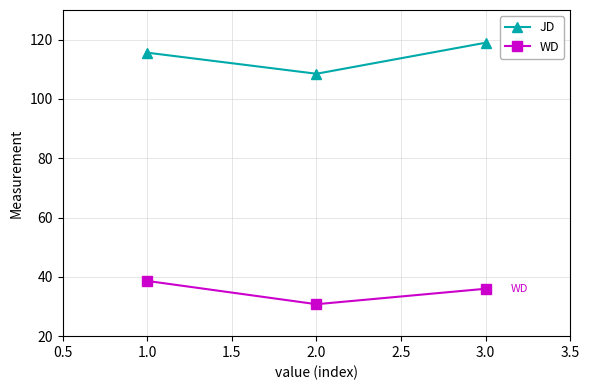

What is the value of the WD point at the 1st from the left?

38.6